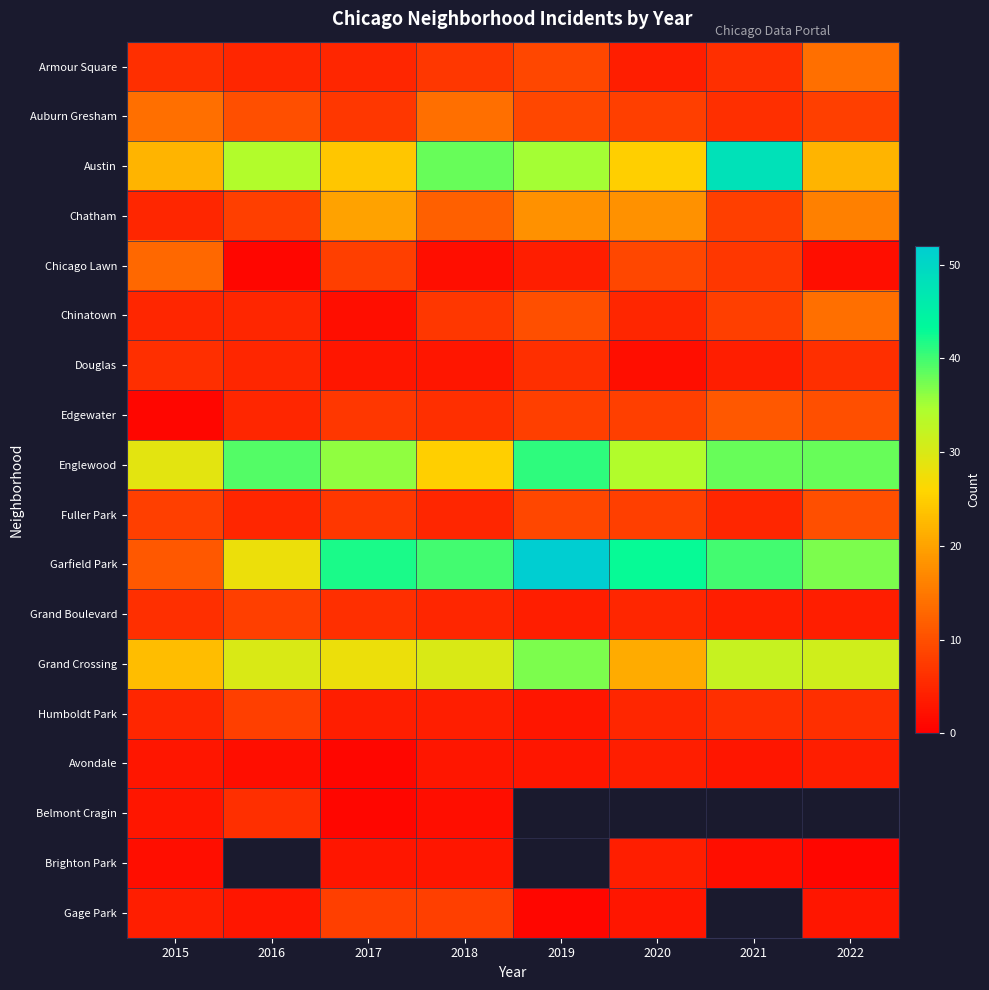

What is the difference between the second highest and second lowest values in the Fuller Park series?

4.0